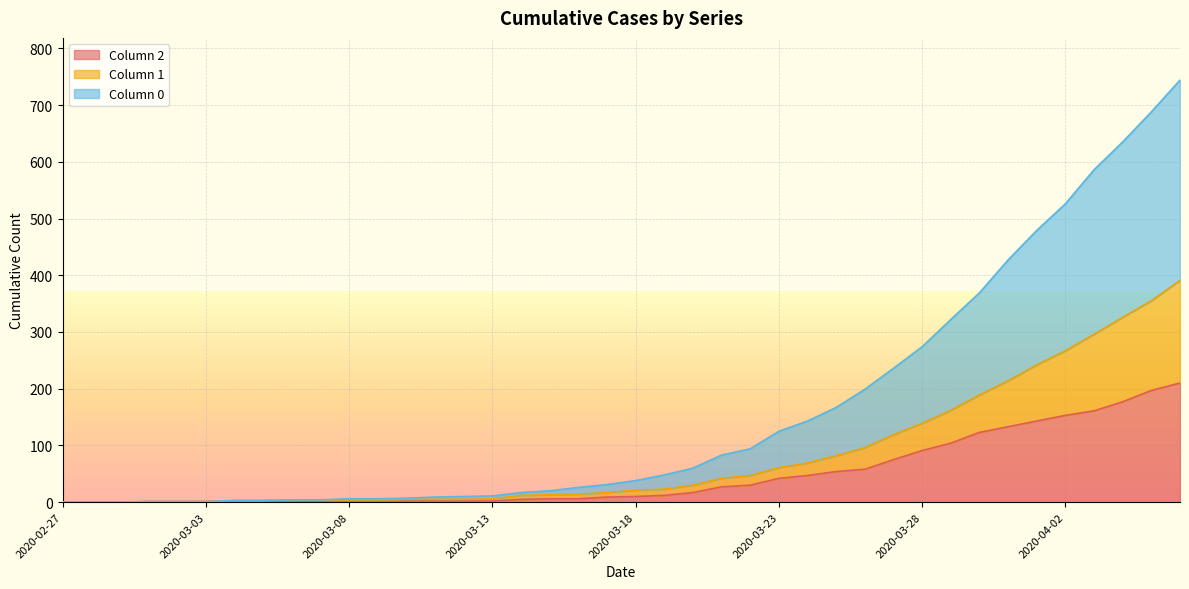

What is the label of the 18th point from the right?

2020-03-20